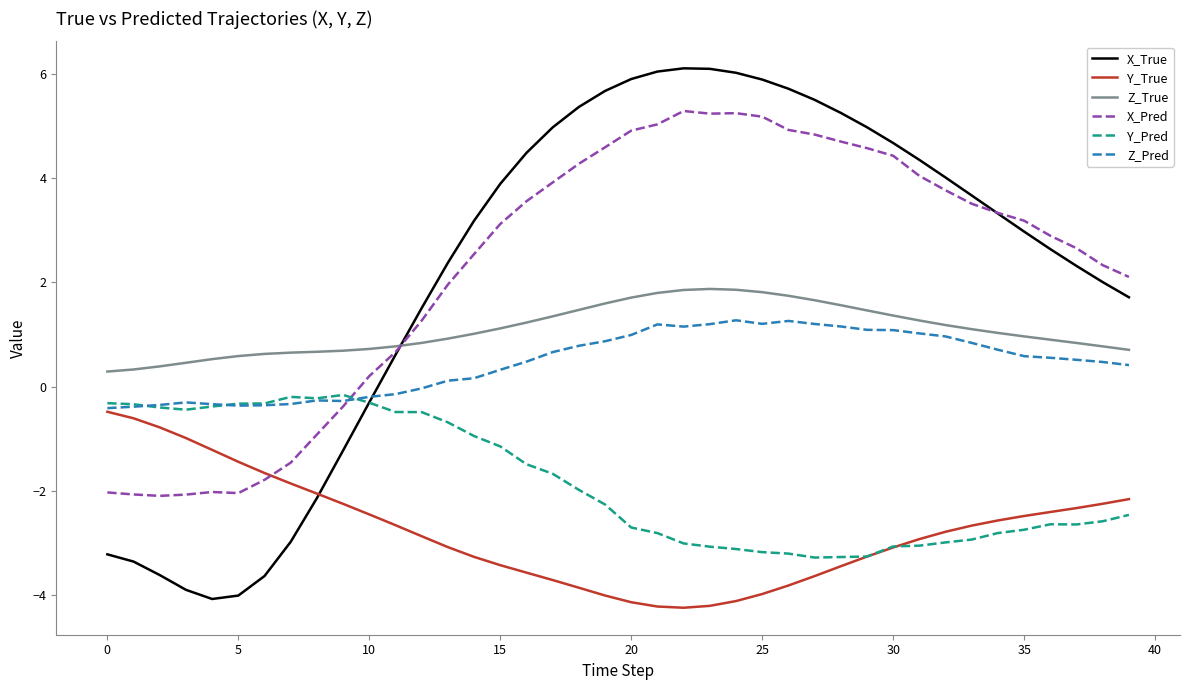

What is the maximum value shown in the chart?

6.1